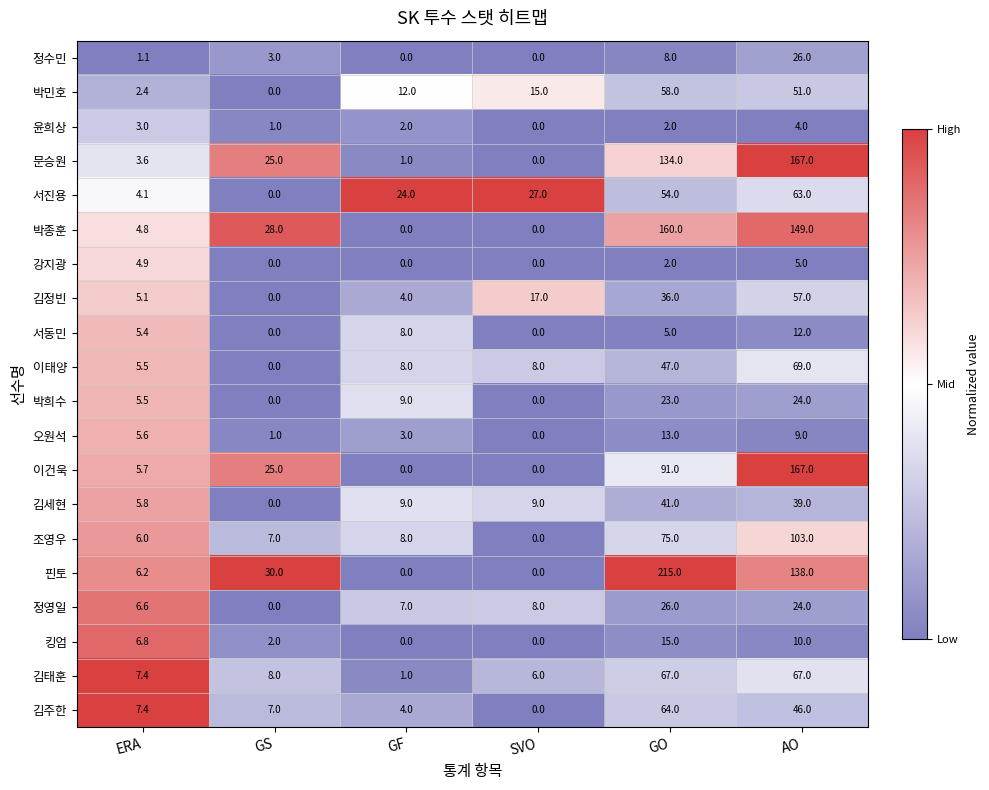

True or false: 박민호 has a value of 58.0 at GO.

True